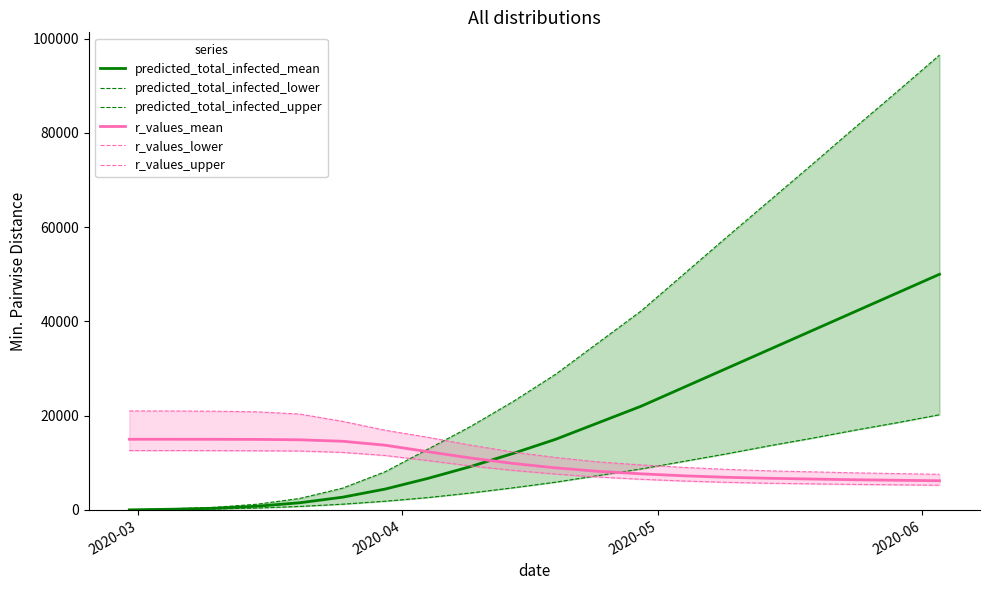

Does the chart display data point markers on the line(s)?

No